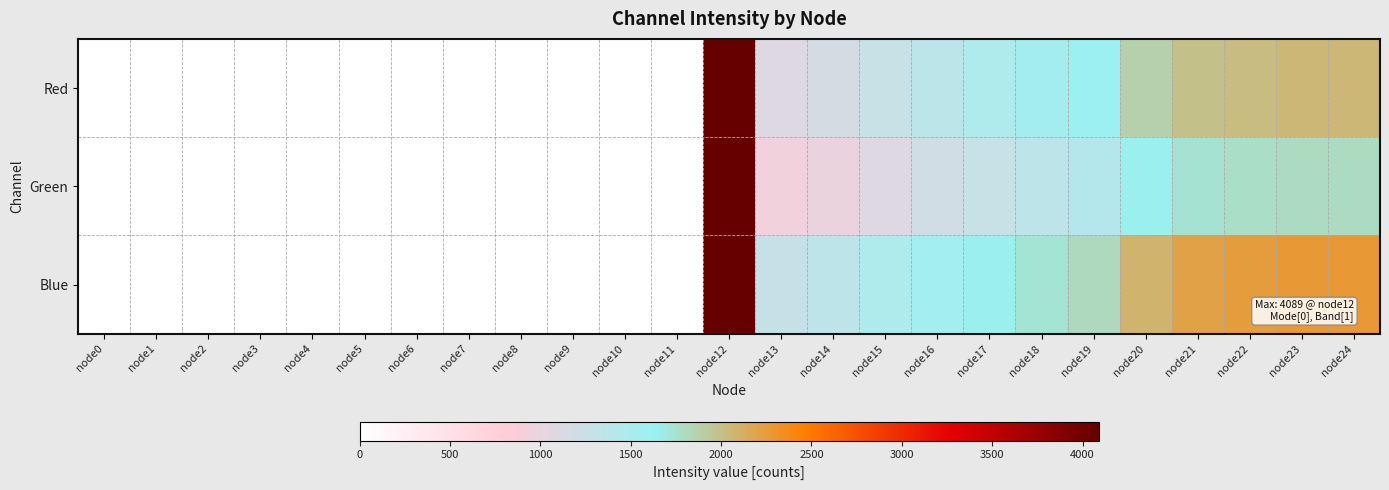

Which series has the largest total across all categories?

Blue